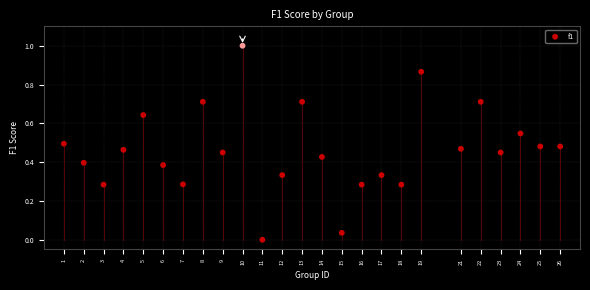

What is the range of X values (max minus min)?

25.0